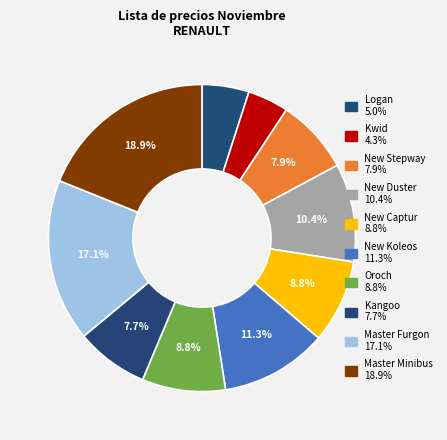

Does Kangoo account for over 50% of the chart?

No